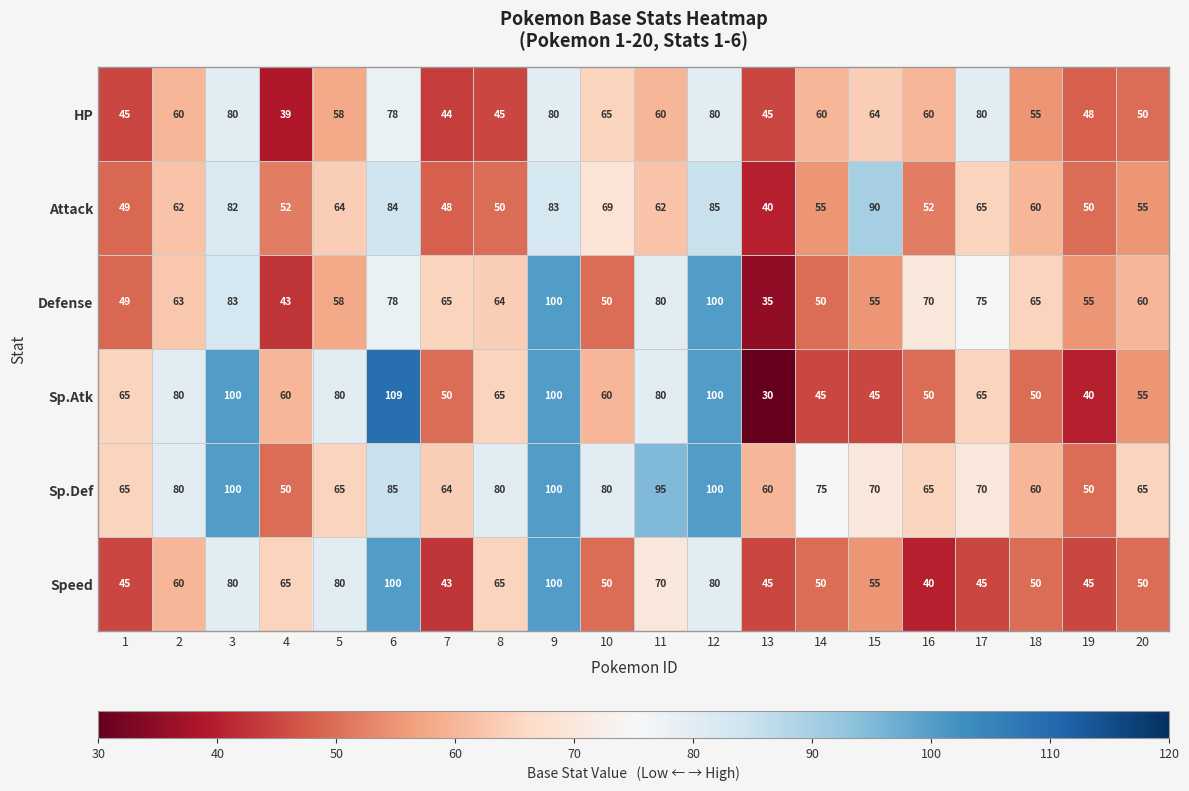

How many distinct data groups are displayed?

6